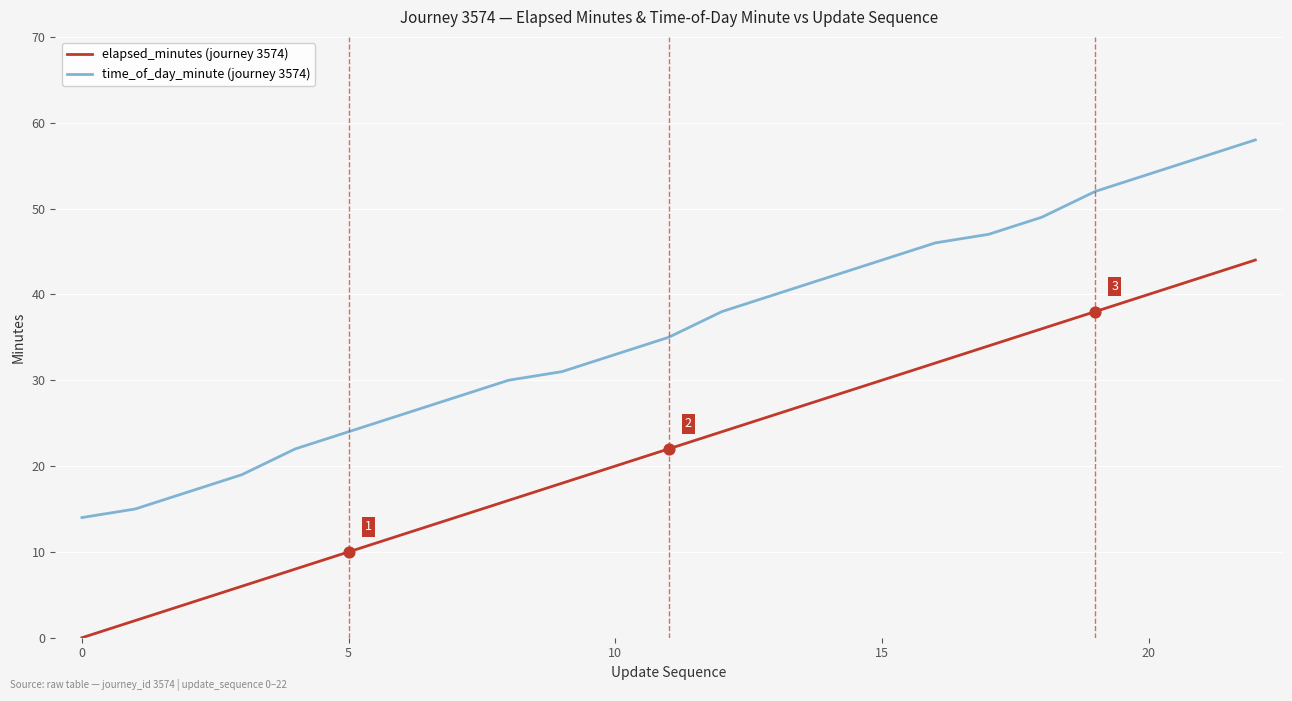

Which series has the largest total across all categories?

time_of_day_minute (journey 3574)